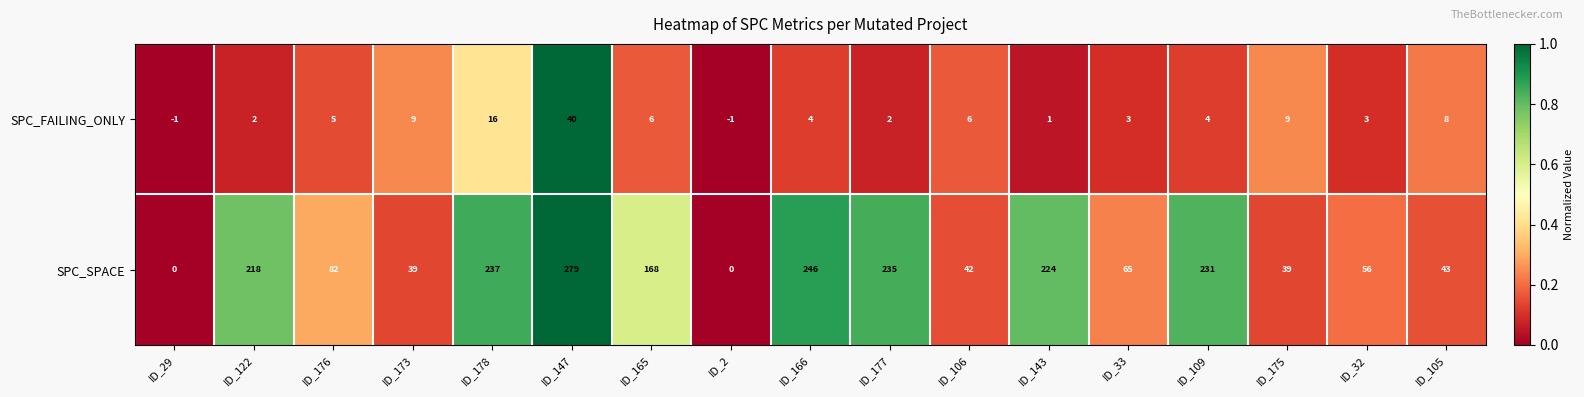

Is it true that SPC_FAILING_ONLY equals 5 at ID_176?

True